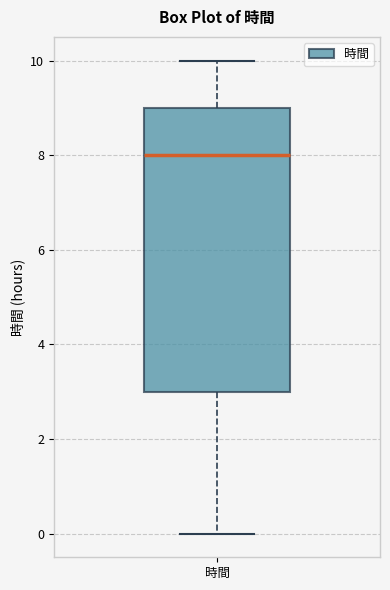

Where is the lower edge of the box for 時間 on the y-axis? The values are not printed on the chart, so give them approximately, as read against the axis.

3